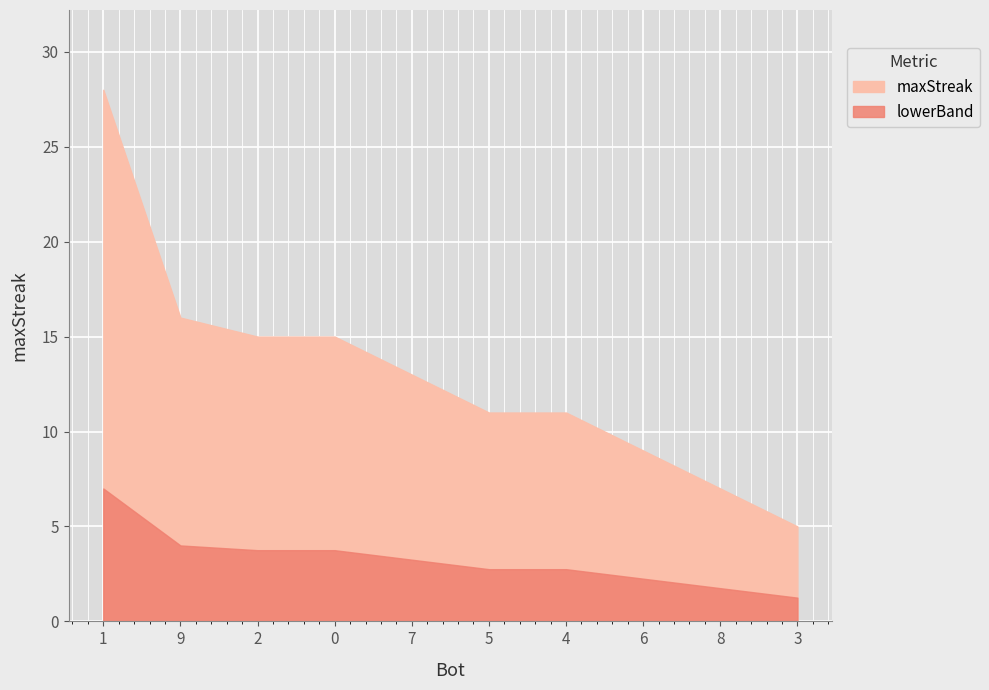

List the labels in order of value, smallest first.

3, 8, 6, 5, 4, 7, 2, 0, 9, 1